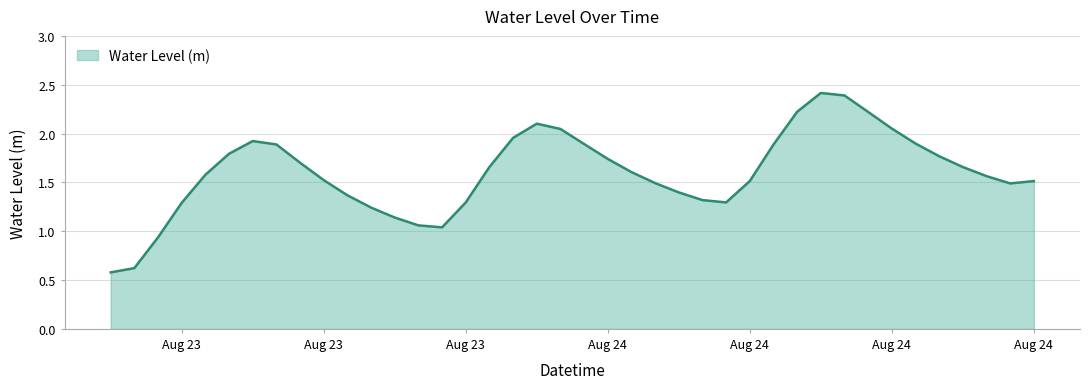

What is the greatest value displayed?

2.4